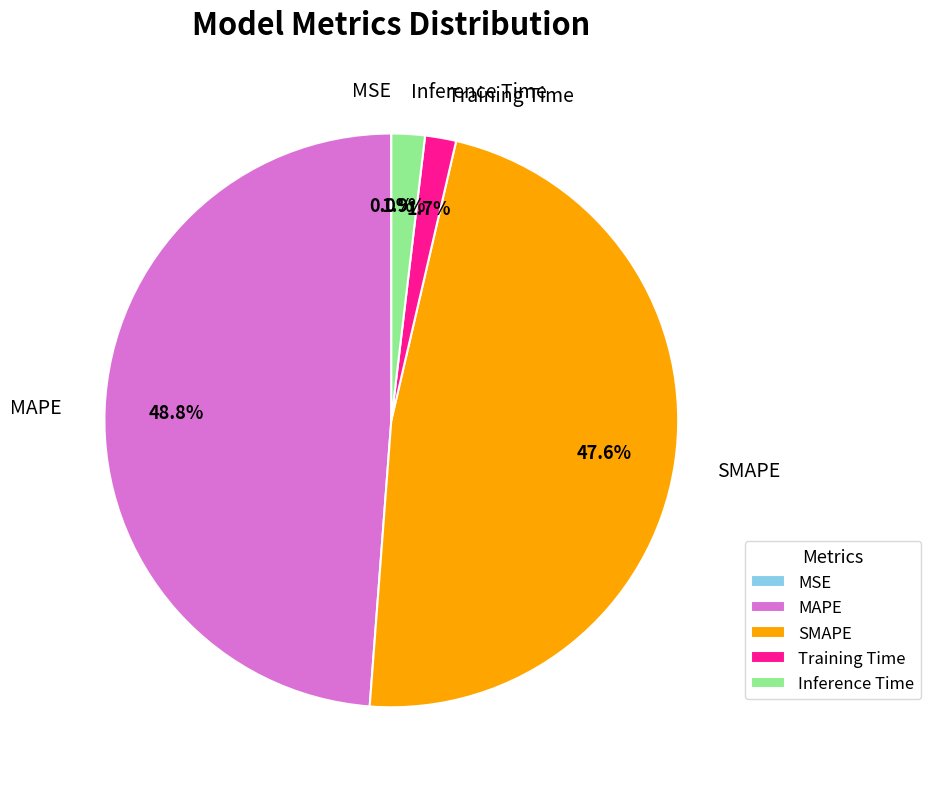

Is there any slice that represents more than half of the pie?

No